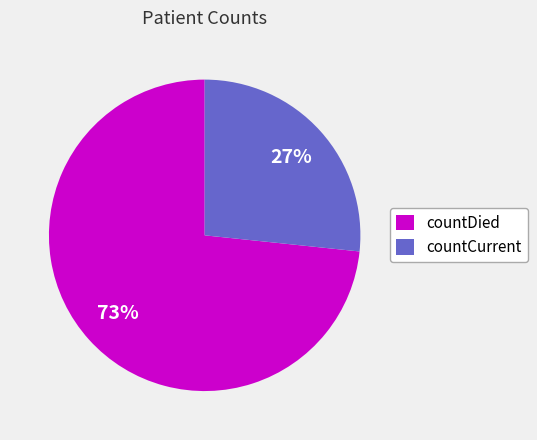

Is there a majority slice in this chart?

Yes